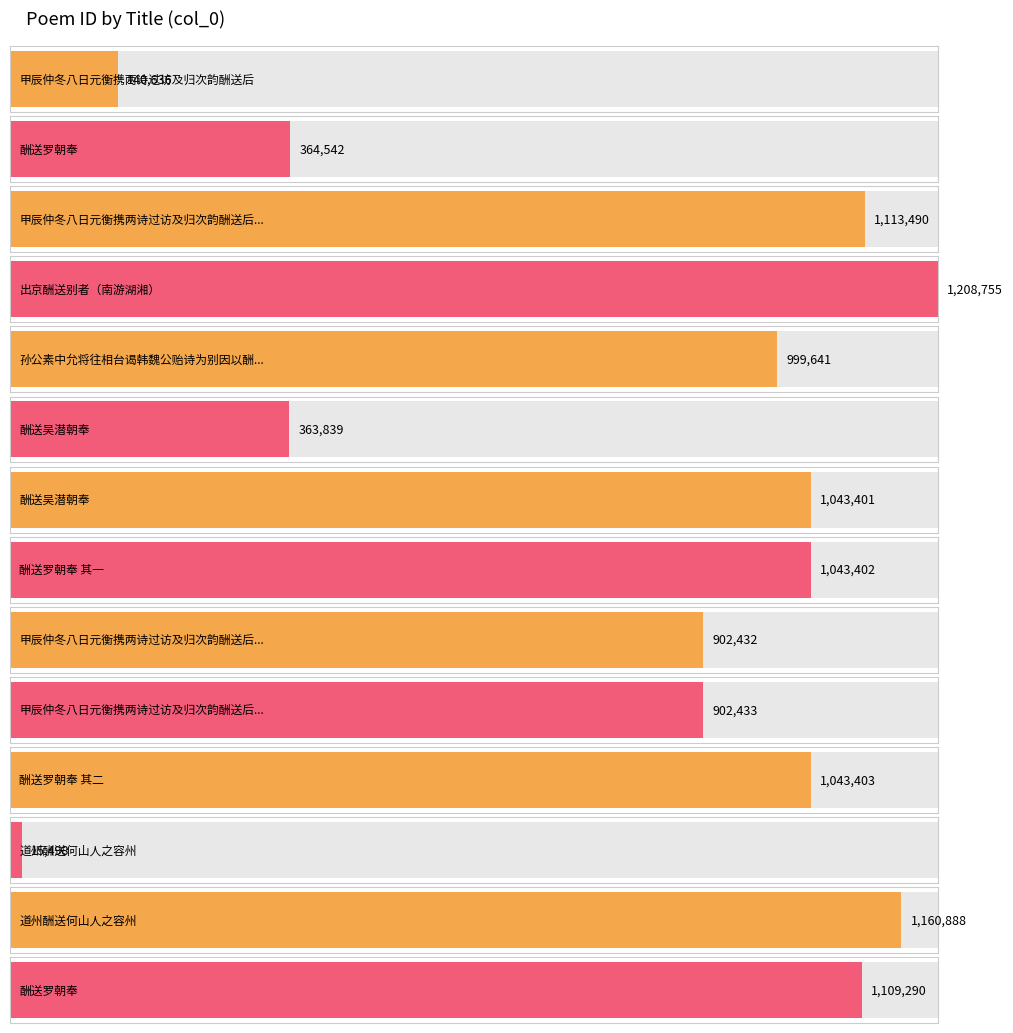

List the labels in order of value, largest first.

出京酬送别者（南游湖湘）, 道州酬送何山人之容州, 甲辰仲冬八日元衡携两诗过访及归次韵酬送后篇兼寄张武子, 酬送罗朝奉, 酬送罗朝奉 其二, 酬送罗朝奉 其一, 酬送吴潜朝奉, 孙公素中允将往相台谒韩魏公贻诗为别因以酬送, 甲辰仲冬八日元衡携两诗过访及归次韵酬送后篇兼寄张武子 其二, 甲辰仲冬八日元衡携两诗过访及归次韵酬送后篇兼寄张武子 其一, 酬送罗朝奉, 酬送吴潜朝奉, 甲辰仲冬八日元衡携两诗过访及归次韵酬送后, 道州酬送何山人之容州